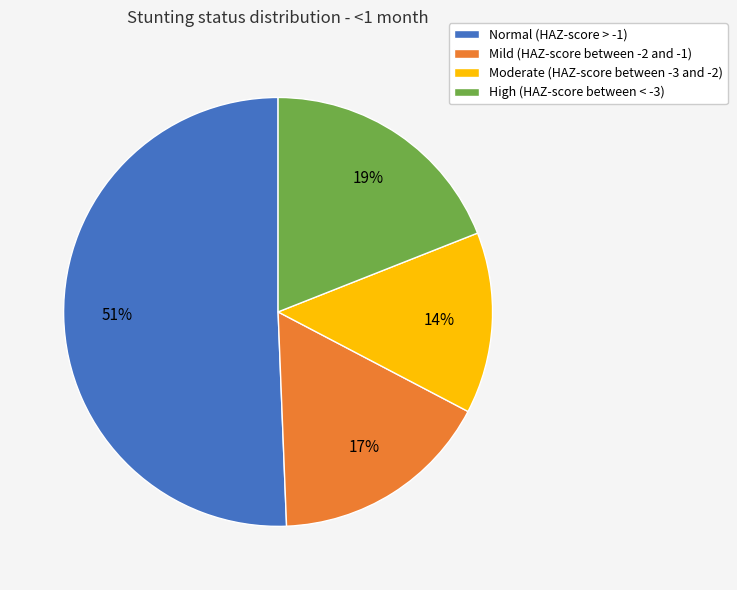

What percentage is the High (HAZ-score between < -3) slice, to the nearest percent?

19%